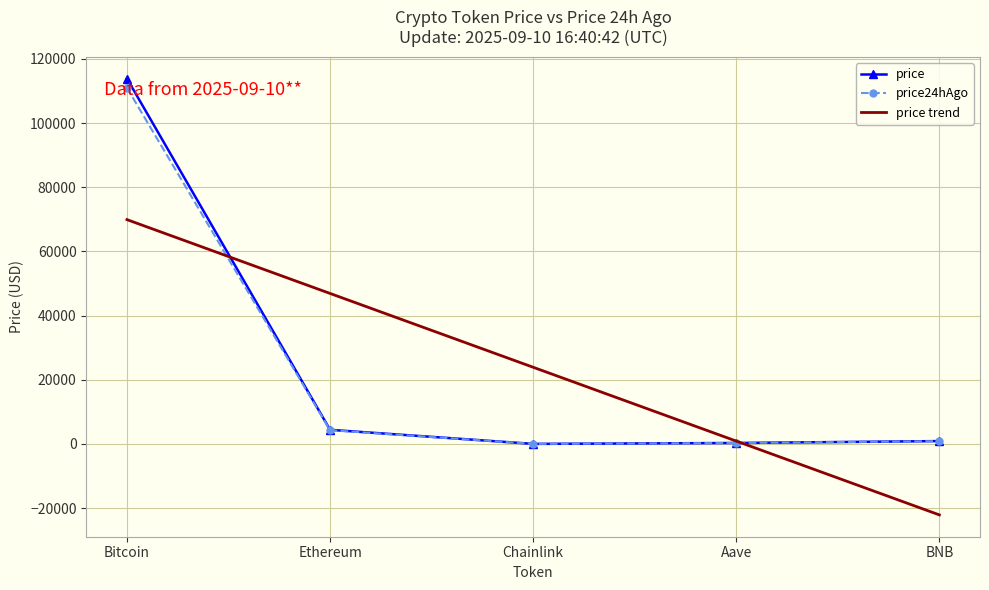

Is the value of price trend at Ethereum greater than the value of price24hAgo at Bitcoin?

No